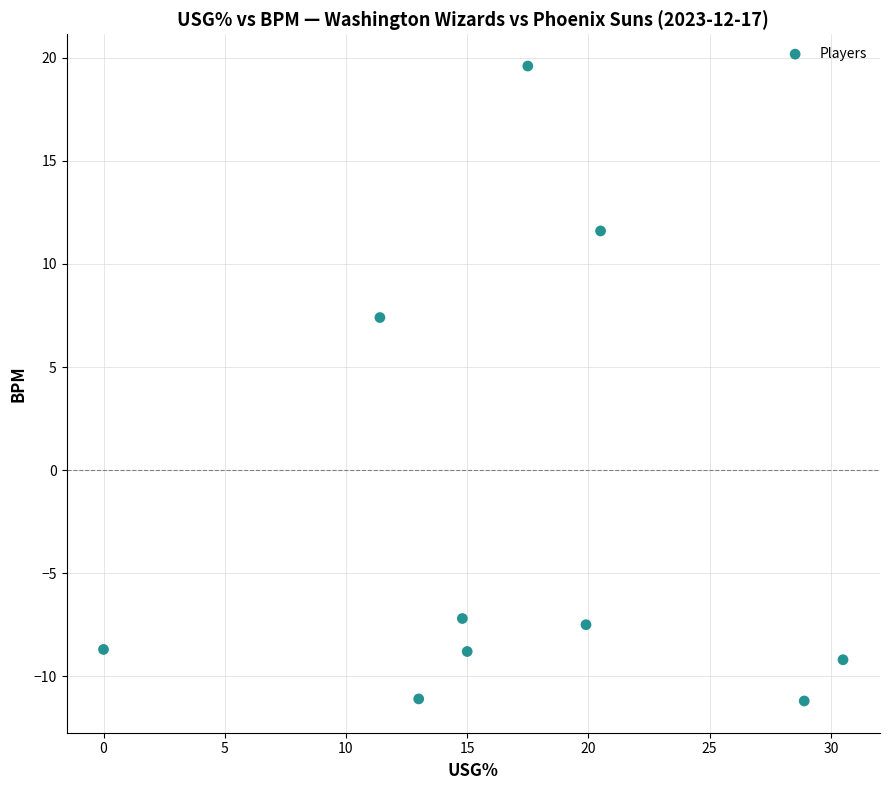

What Y value in the scatter plot is closest to 4?

7.4